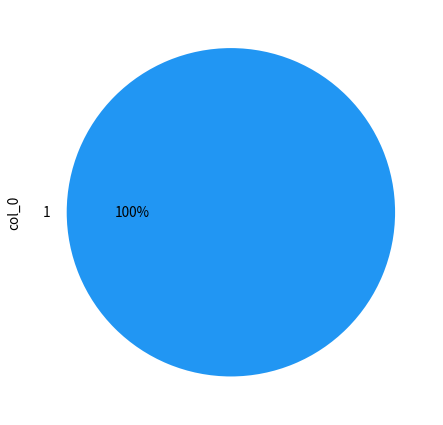

What percentage is the 1 slice, to the nearest percent?

100%